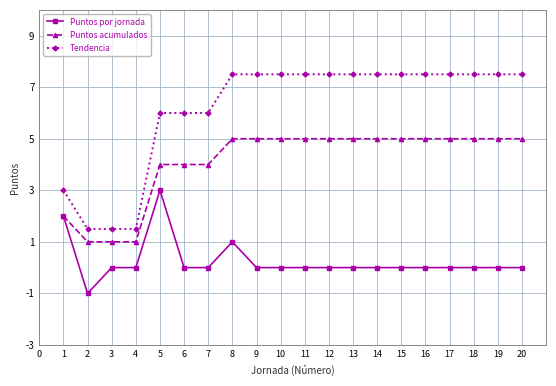

The value of Tendencia at 12 is 7.5. True or false?

True